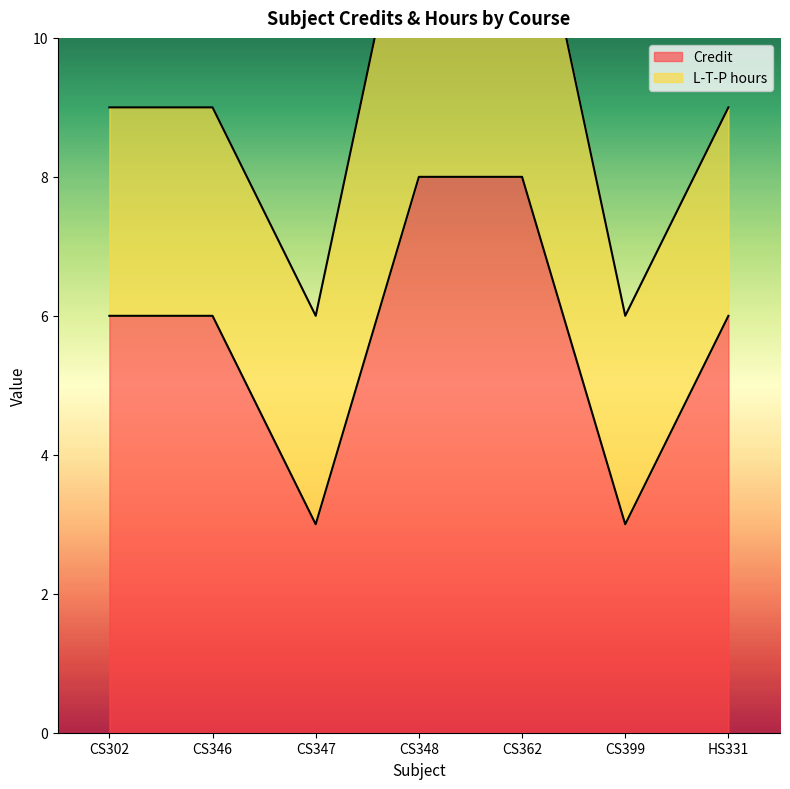

Count the values in the range 3 to 8.

7